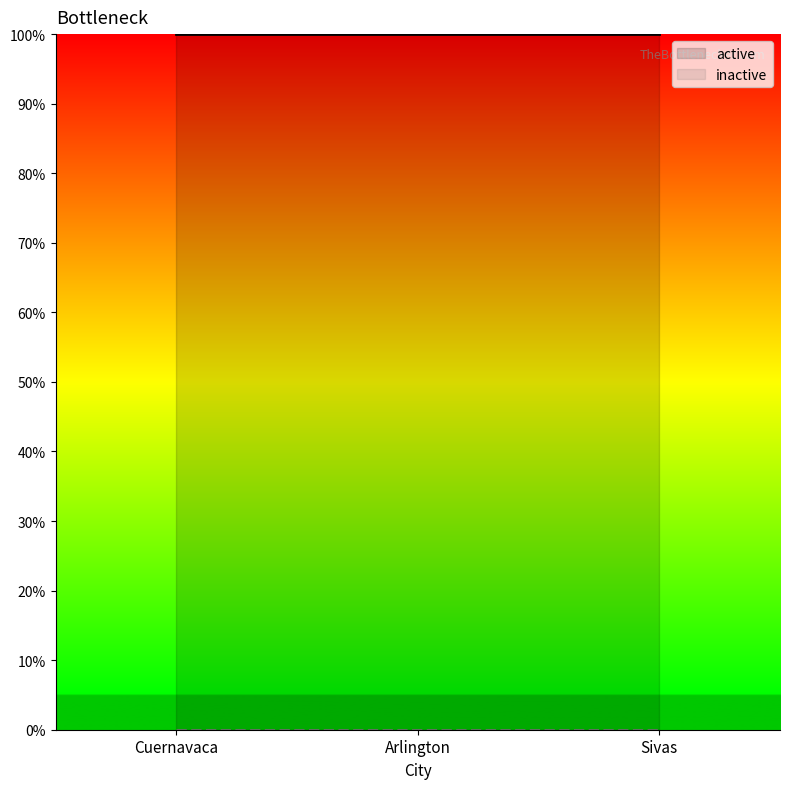

Which has a higher value, Sivas or Cuernavaca?

Sivas